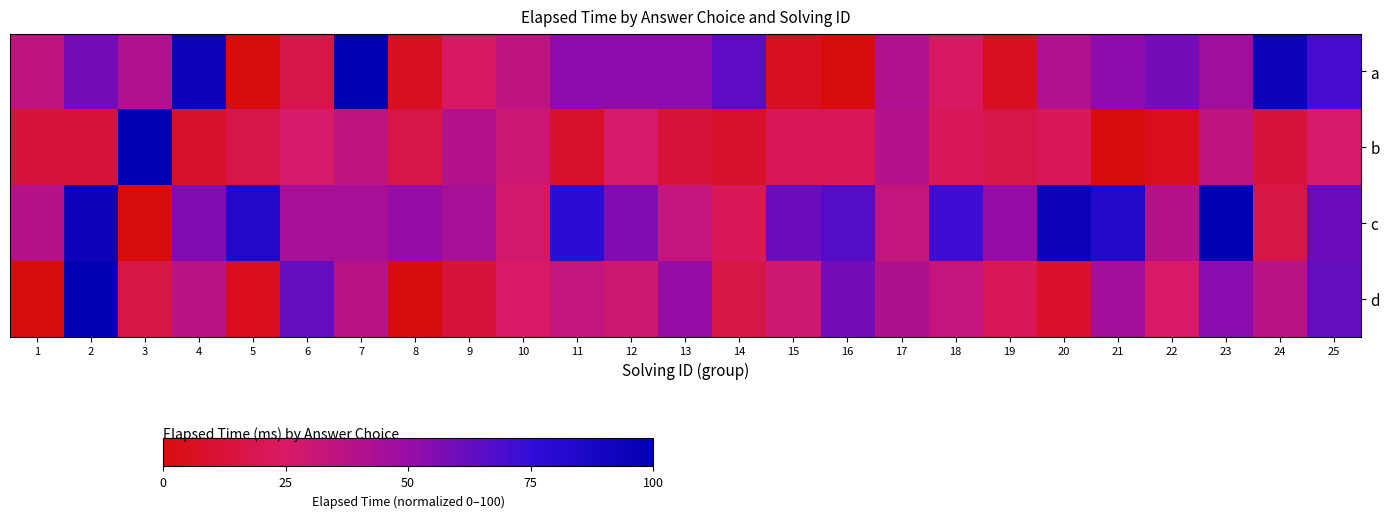

What is the total value across all series at 12?

163.8